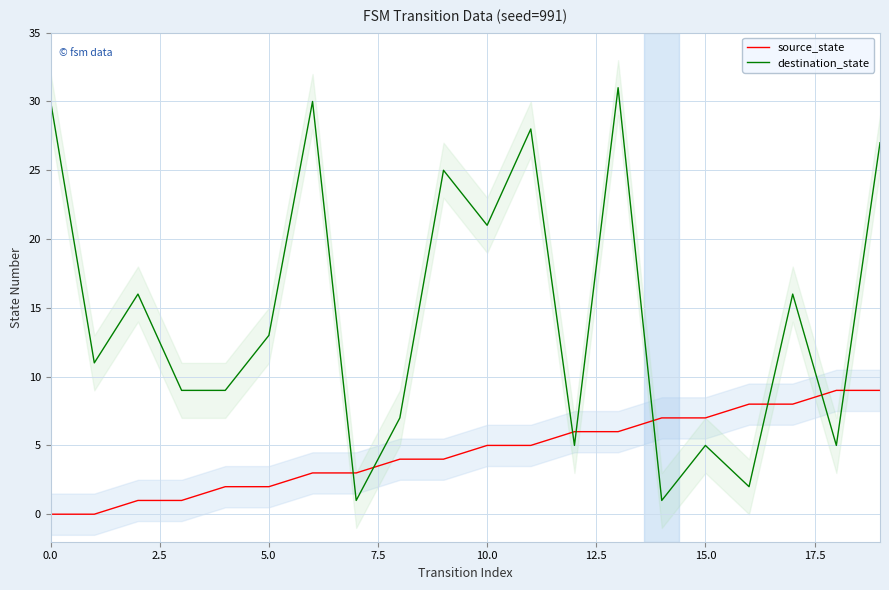

At how many categories does at least one series exceed 21?

6